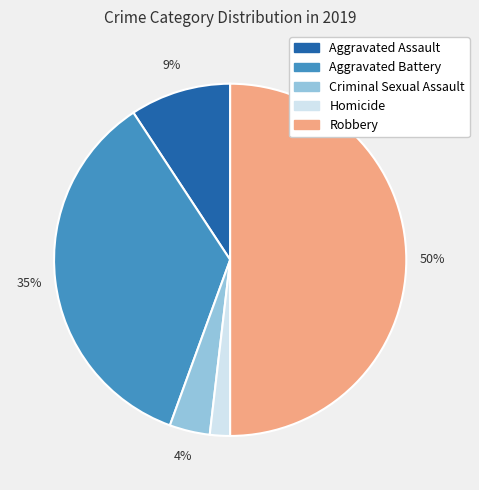

To the nearest percent, what percentage of the pie is Robbery?

50%